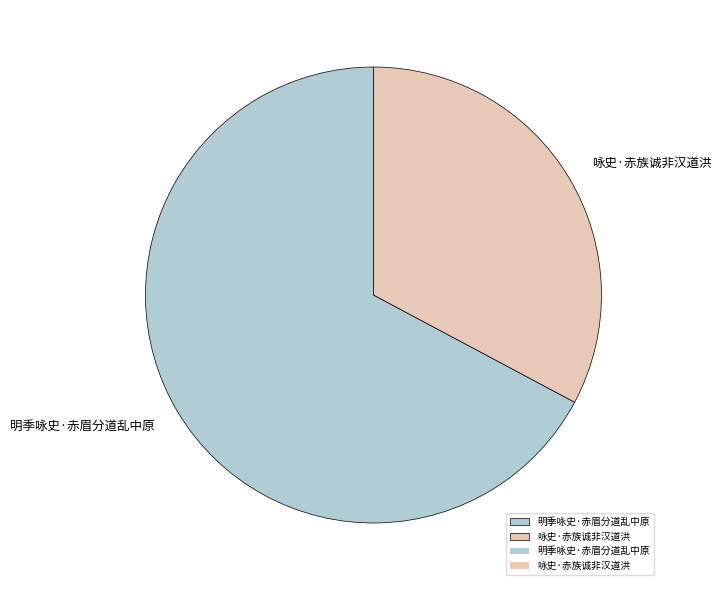

Which slice is the smallest?

咏史·赤族诚非汉道洪